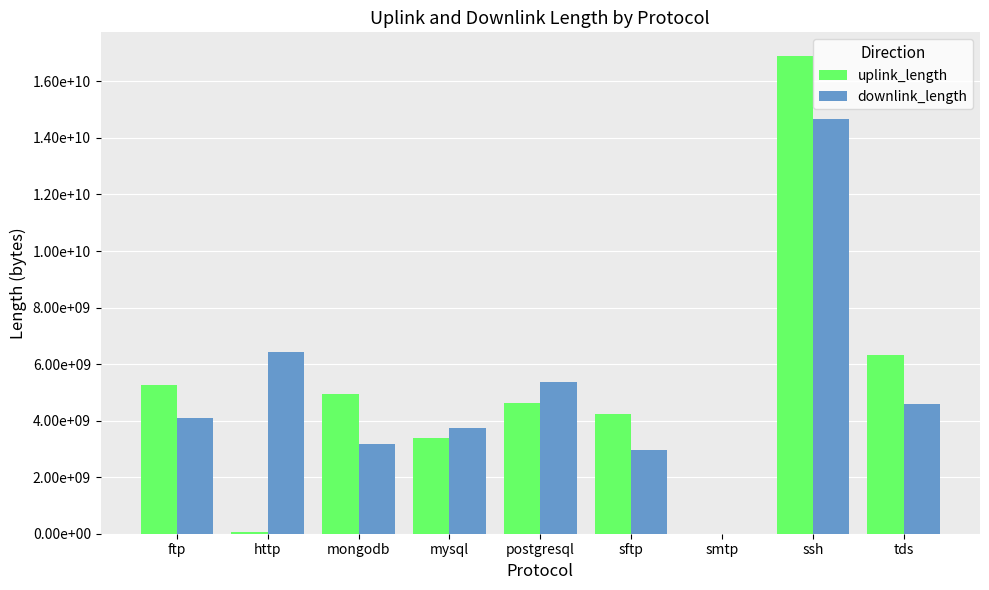

Reading left to right, list all the values displayed in this chart.

uplink_length: 5250449993	64215376	4950400726	3390284419	4620448896	4230311138	23864	16891624377	6330470857
downlink_length: 4080491227	6443998766	3180472472	3750396037	5370535818	2970398736	39092	14671730884	4590583778